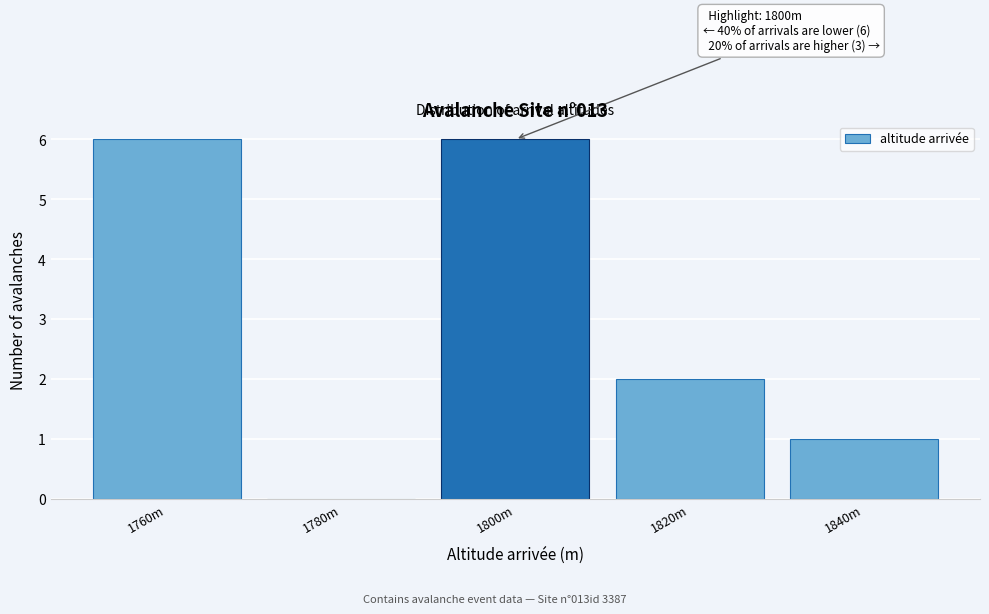

Reading left to right, extract all data points from this chart.

1760m=6	1780m=0	1800m=6	1820m=2	1840m=1